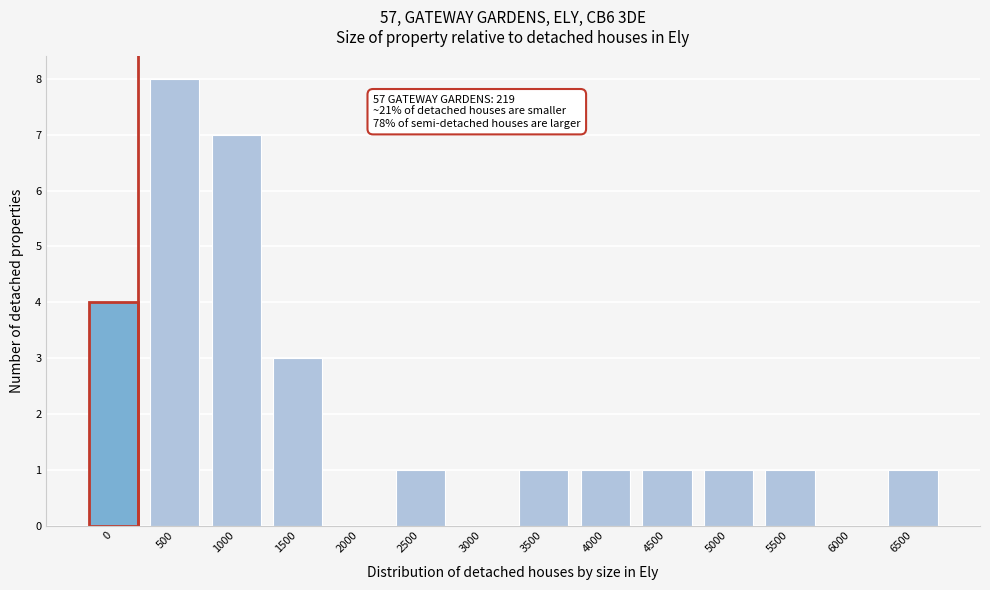

Reading left to right, extract all data points from this chart.

0=4	500=8	1000=7	1500=3	2000=0	2500=1	3000=0	3500=1	4000=1	4500=1	5000=1	5500=1	6000=0	6500=1